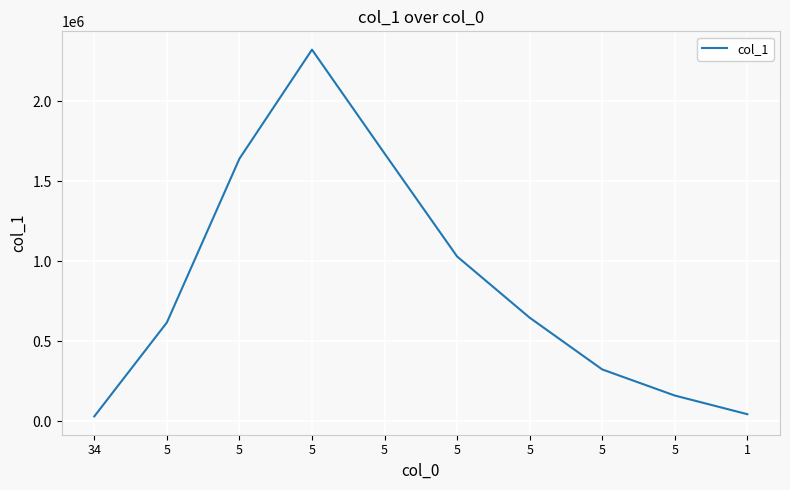

What is the maximum value shown in the chart?

2321247